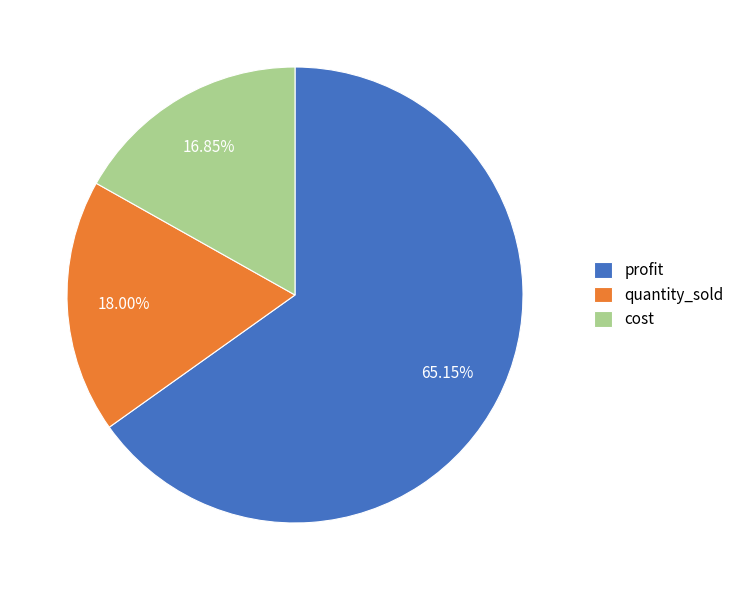

Rank the categories by value from highest to lowest.

profit, quantity_sold, cost